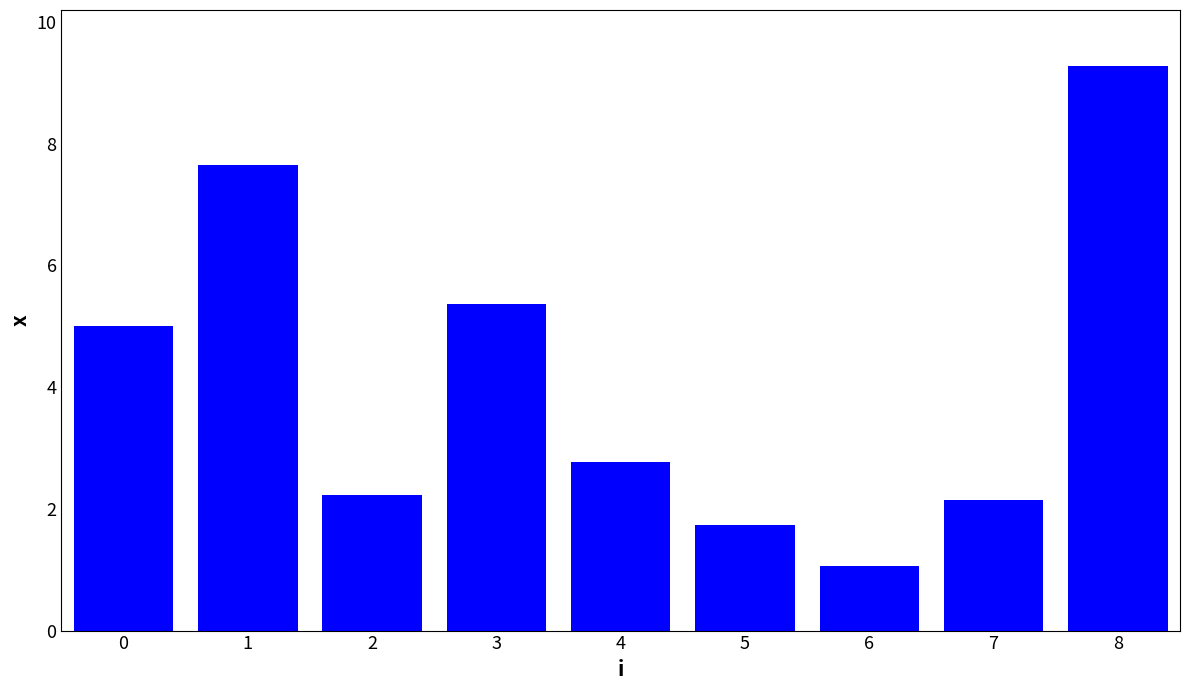

Which has a higher value, 4 or 7?

4